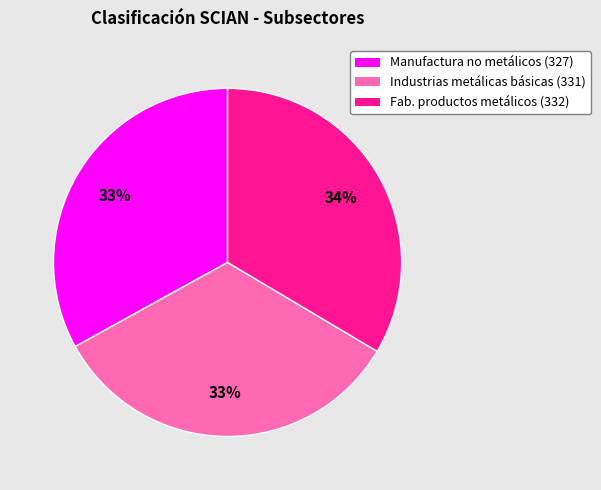

Is there a majority slice in this chart?

No